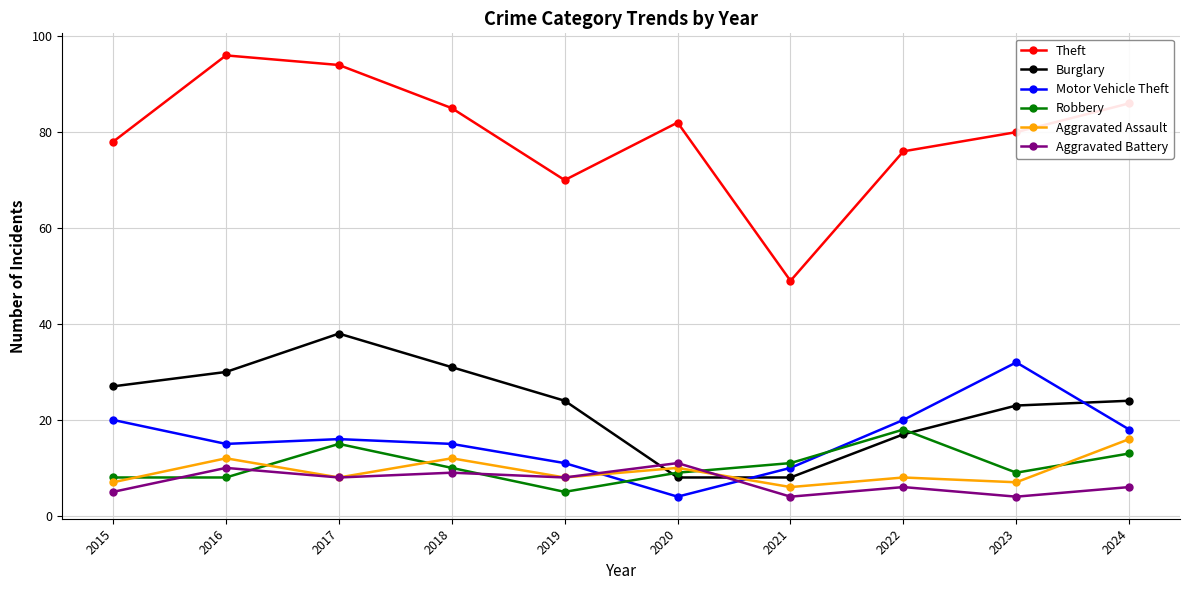

At which category does Burglary reach its first local peak?

2017